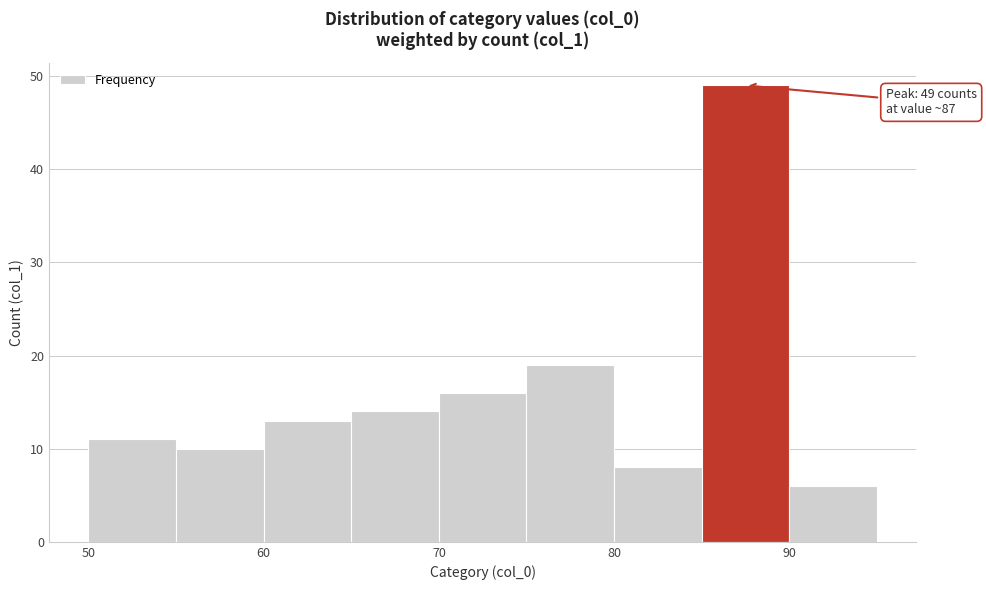

Which range on the x-axis has the tallest bar?

85 to 90